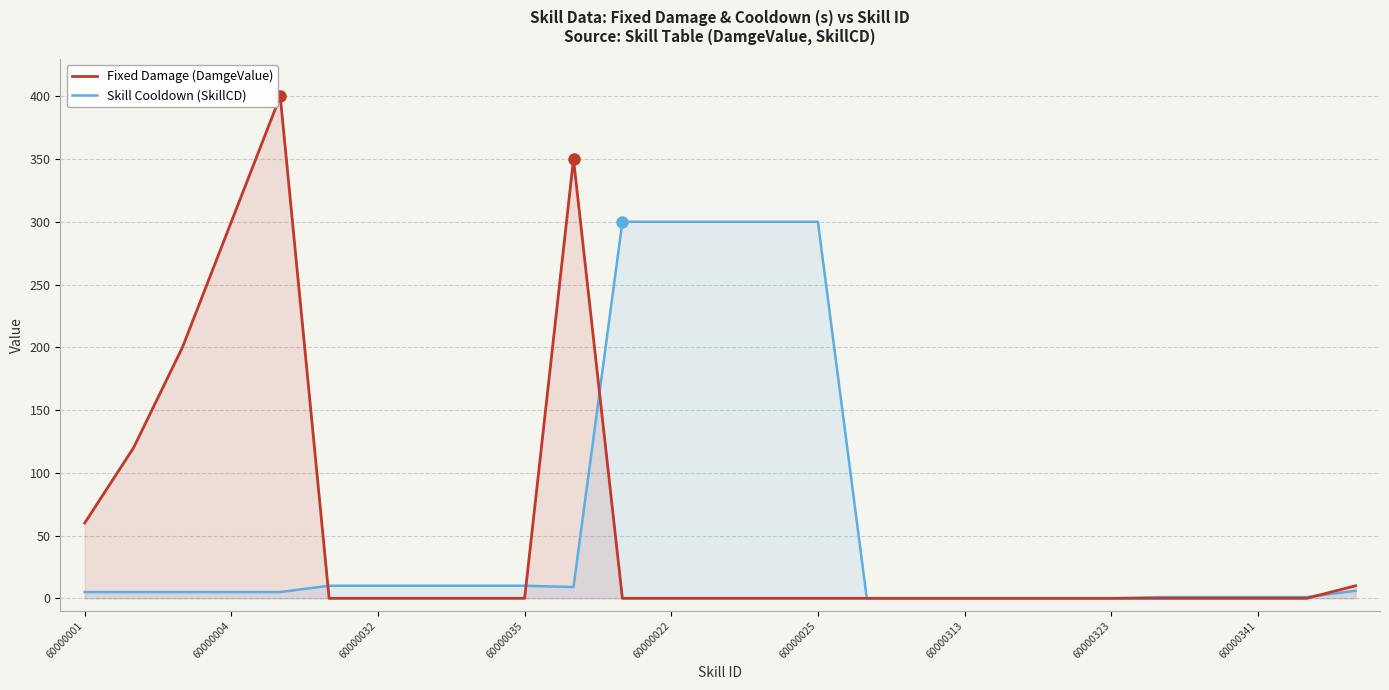

How many lines are shown in the chart?

2